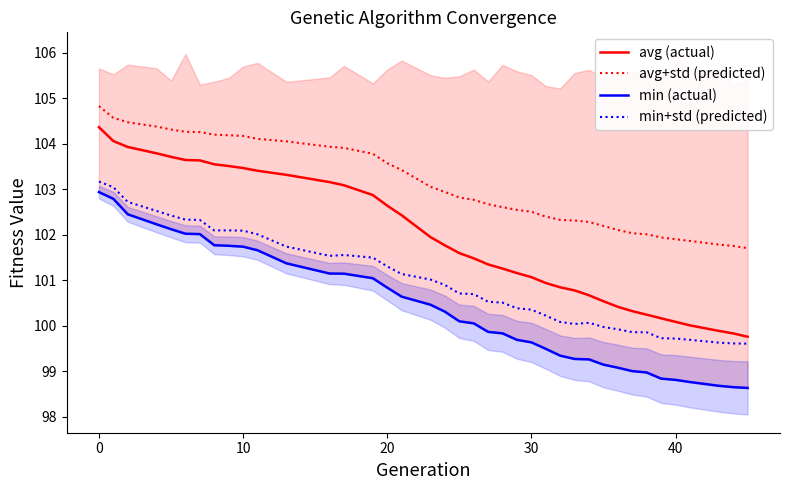

True or false: avg+std (predicted) and avg (actual) cross at least once.

False